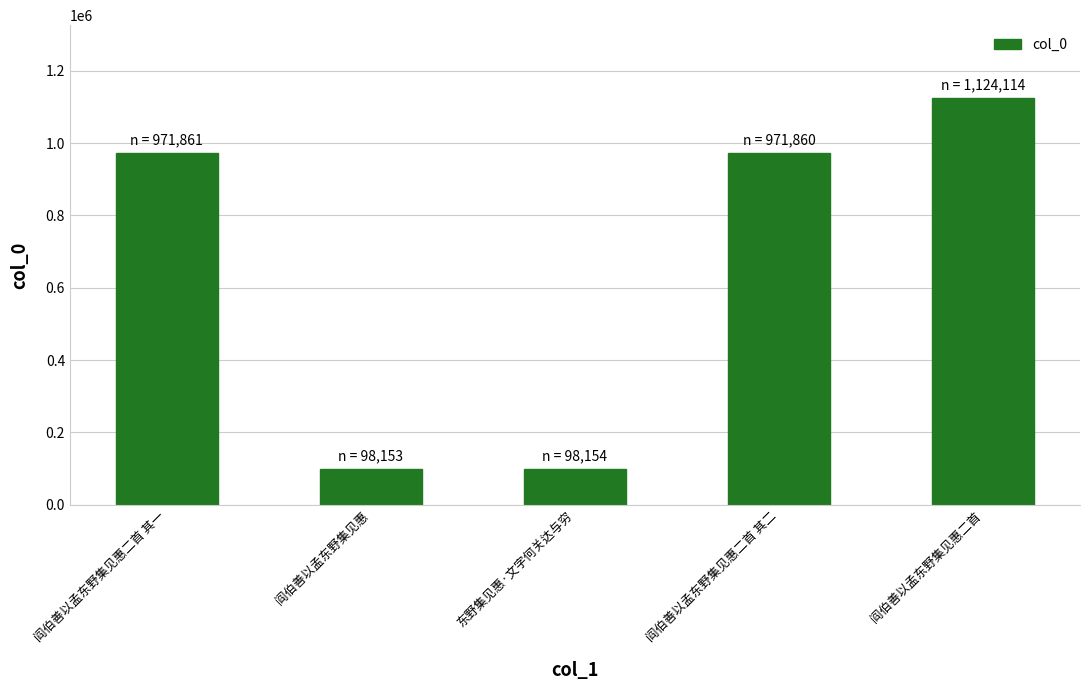

What value does the data have at 东野集见惠·文字何关达与穷, to the nearest 100?

98200